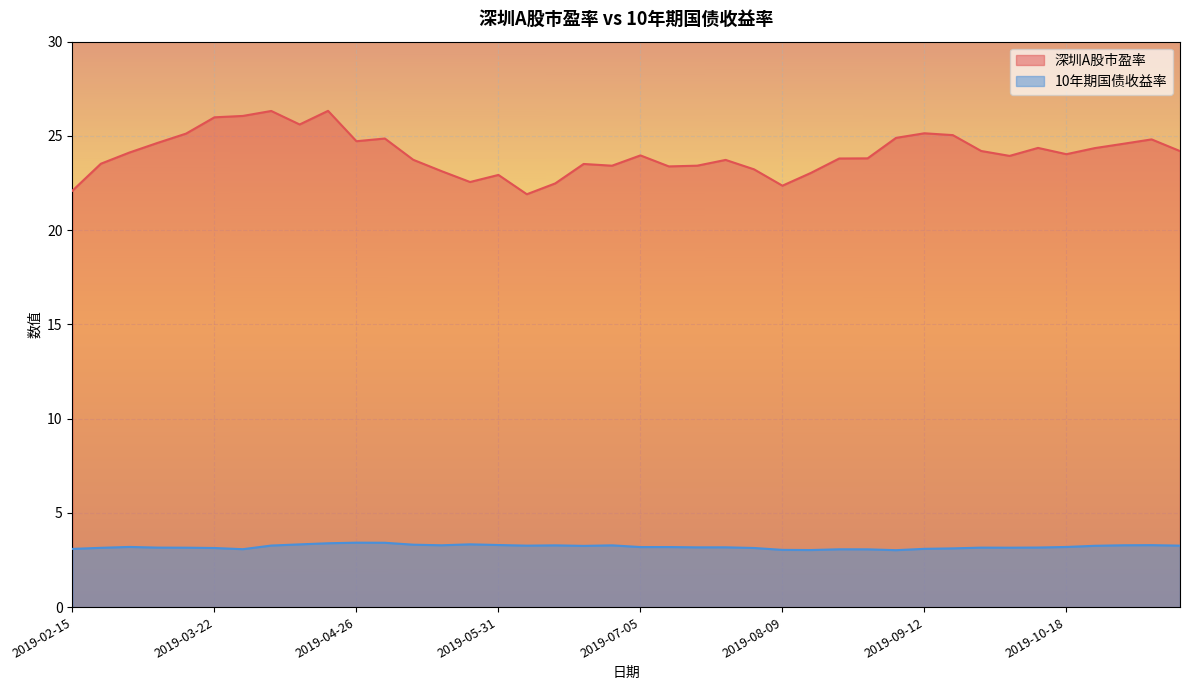

Does the chart display data point markers on the line(s)?

No